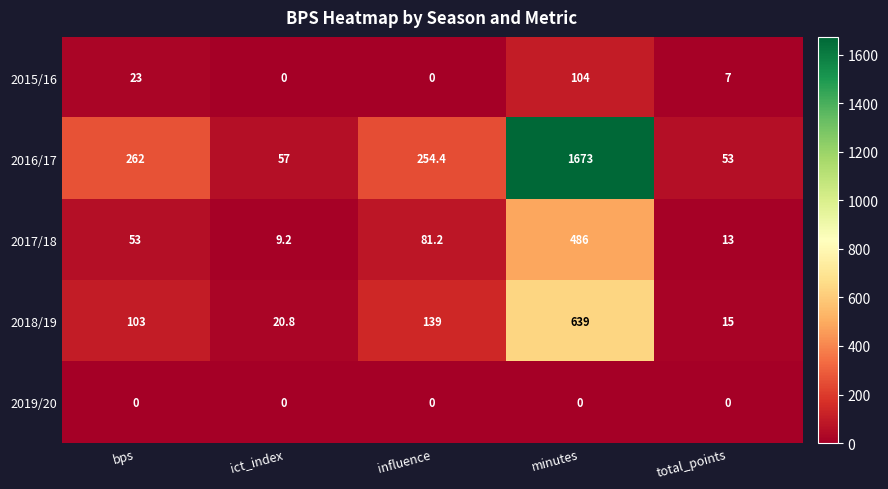

Reading left to right, list all the values displayed in this chart.

2015/16: 23.0	0.0	0.0	104.0	7.0
2016/17: 262.0	57.0	254.4	1673.0	53.0
2017/18: 53.0	9.2	81.2	486.0	13.0
2018/19: 103.0	20.8	139.0	639.0	15.0
2019/20: 0.0	0.0	0.0	0.0	0.0